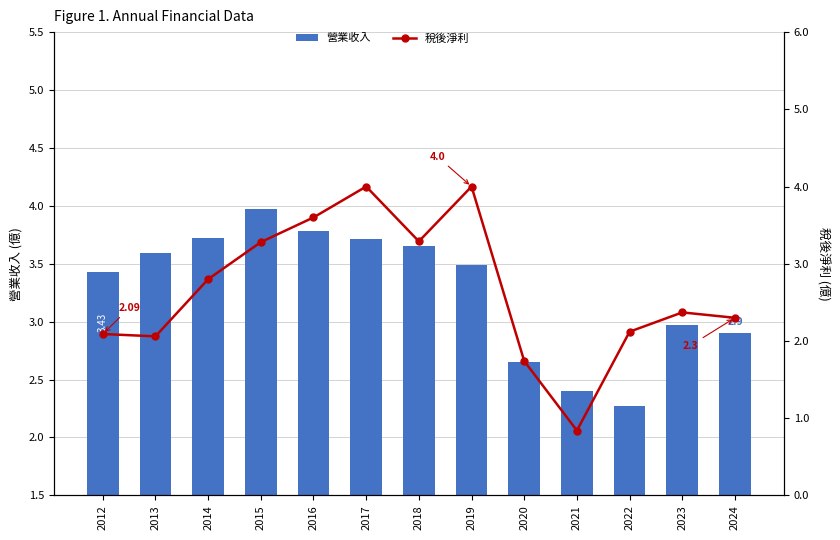

Which series changed the most between 2018 and 2022?

營業收入